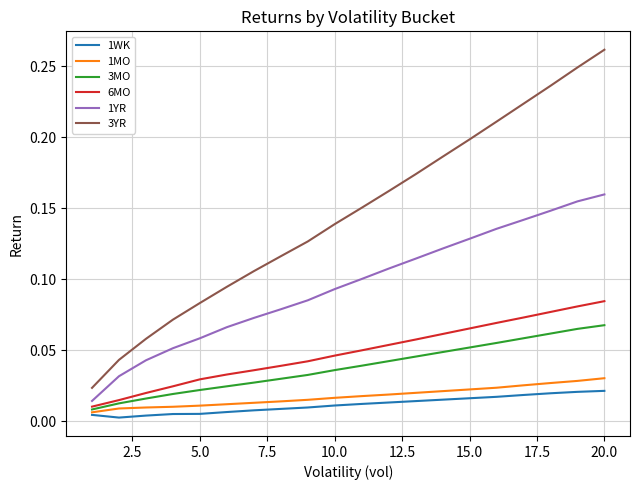

Which series has the largest range (max minus min)?

3YR